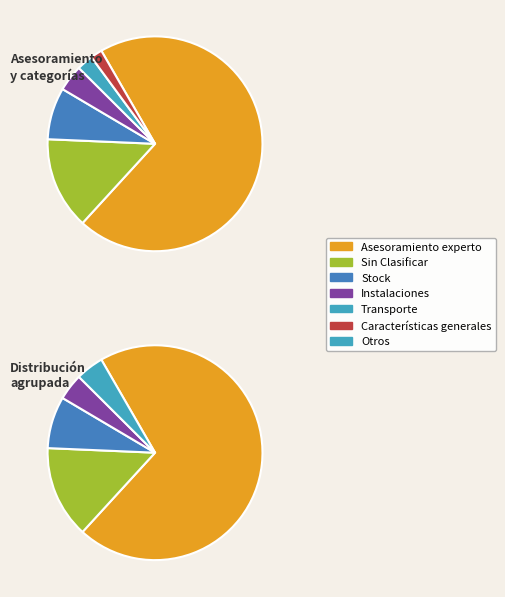

Is it true that Sin Clasificar is 6% of the pie?

False